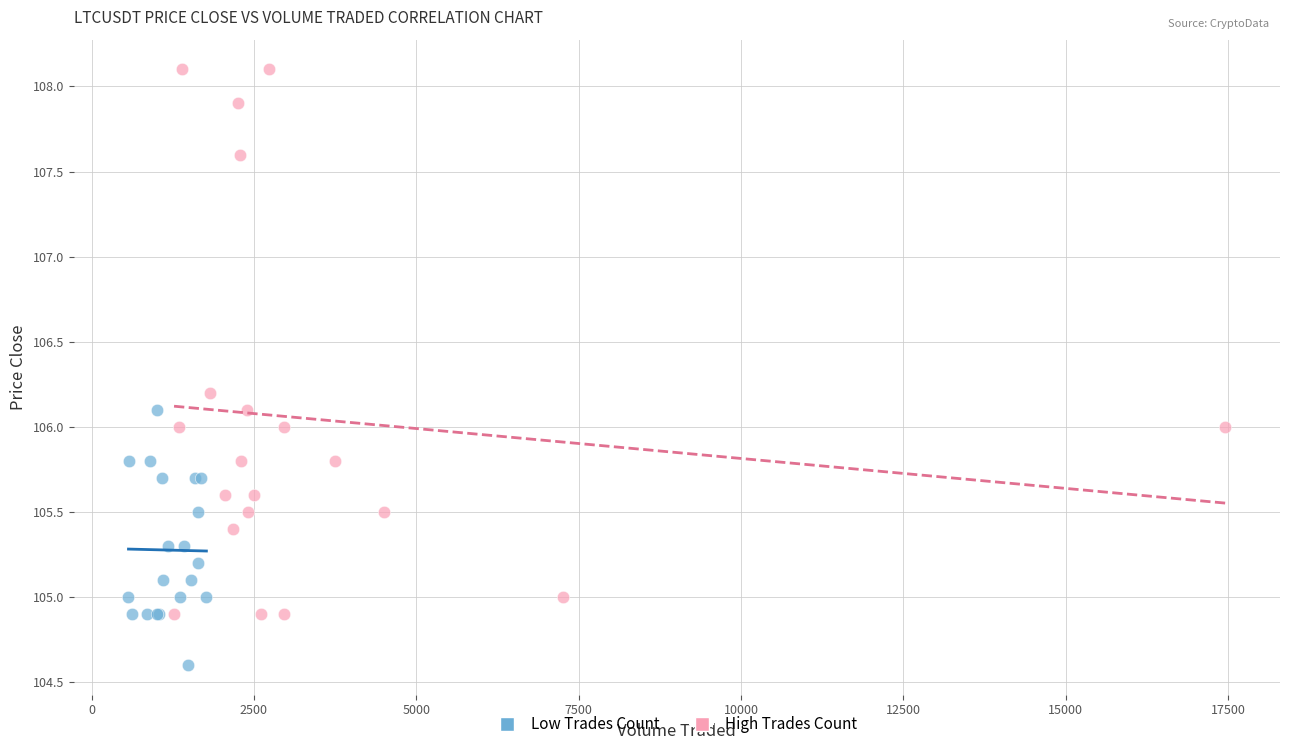

Which series has the widest spread of Y values?

High Trades Count